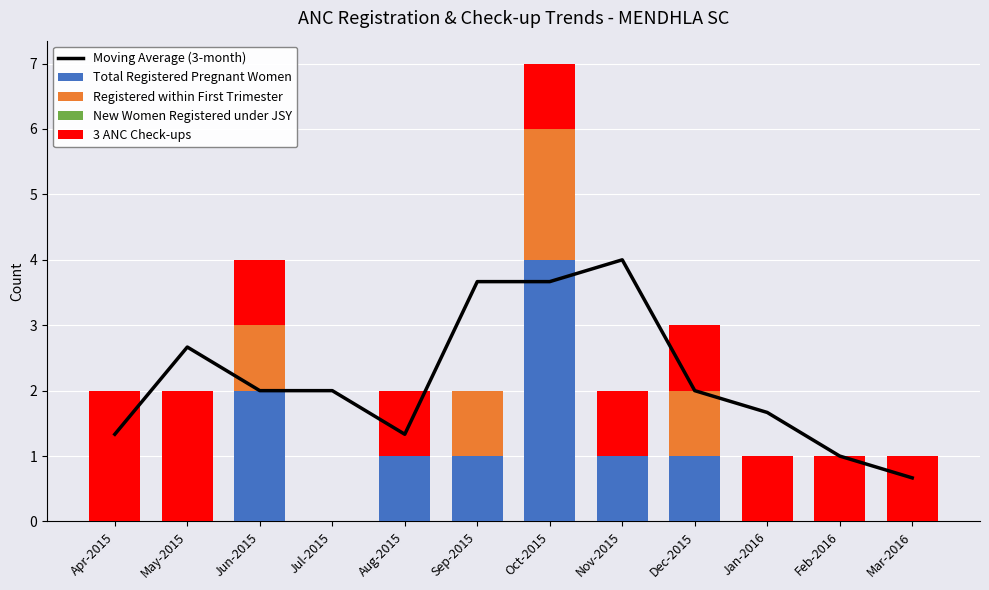

Reading left to right, list all the values displayed in this chart.

Moving Average (3-month): Apr-2015=1.3	May-2015=2.7	Jun-2015=2.0	Jul-2015=2.0	Aug-2015=1.3	Sep-2015=3.7	Oct-2015=3.7	Nov-2015=4.0	Dec-2015=2.0	Jan-2016=1.7	Feb-2016=1.0	Mar-2016=0.7
Total Registered Pregnant Women: Apr-2015=0.0	May-2015=0.0	Jun-2015=2.0	Jul-2015=0.0	Aug-2015=1.0	Sep-2015=1.0	Oct-2015=4.0	Nov-2015=1.0	Dec-2015=1.0	Jan-2016=0.0	Feb-2016=0.0	Mar-2016=0.0
Registered within First Trimester: Apr-2015=0.0	May-2015=0.0	Jun-2015=1.0	Jul-2015=0.0	Aug-2015=0.0	Sep-2015=1.0	Oct-2015=2.0	Nov-2015=0.0	Dec-2015=1.0	Jan-2016=0.0	Feb-2016=0.0	Mar-2016=0.0
New Women Registered under JSY: Apr-2015=0.0	May-2015=0.0	Jun-2015=0.0	Jul-2015=0.0	Aug-2015=0.0	Sep-2015=0.0	Oct-2015=0.0	Nov-2015=0.0	Dec-2015=0.0	Jan-2016=0.0	Feb-2016=0.0	Mar-2016=0.0
3 ANC Check-ups: Apr-2015=2.0	May-2015=2.0	Jun-2015=1.0	Jul-2015=0.0	Aug-2015=1.0	Sep-2015=0.0	Oct-2015=1.0	Nov-2015=1.0	Dec-2015=1.0	Jan-2016=1.0	Feb-2016=1.0	Mar-2016=1.0